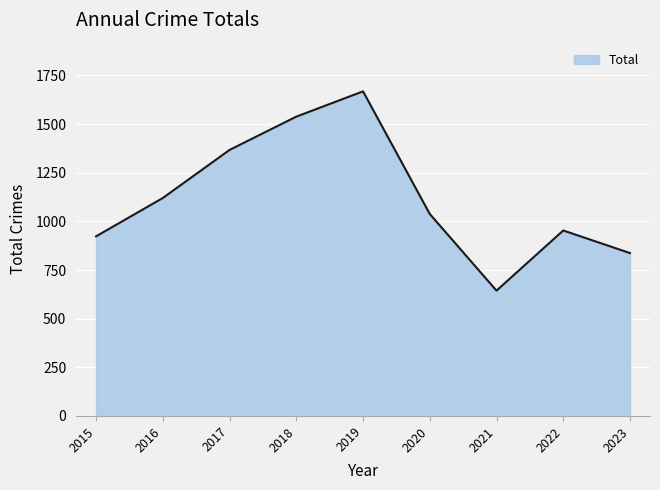

At which category does the data reach its first local peak?

2019